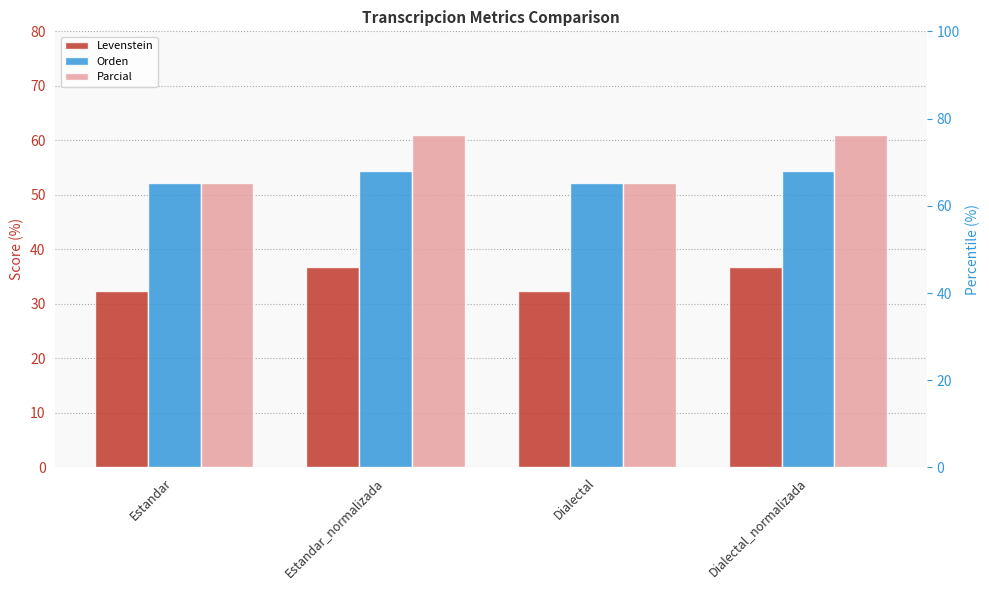

How many distinct data groups are displayed?

3